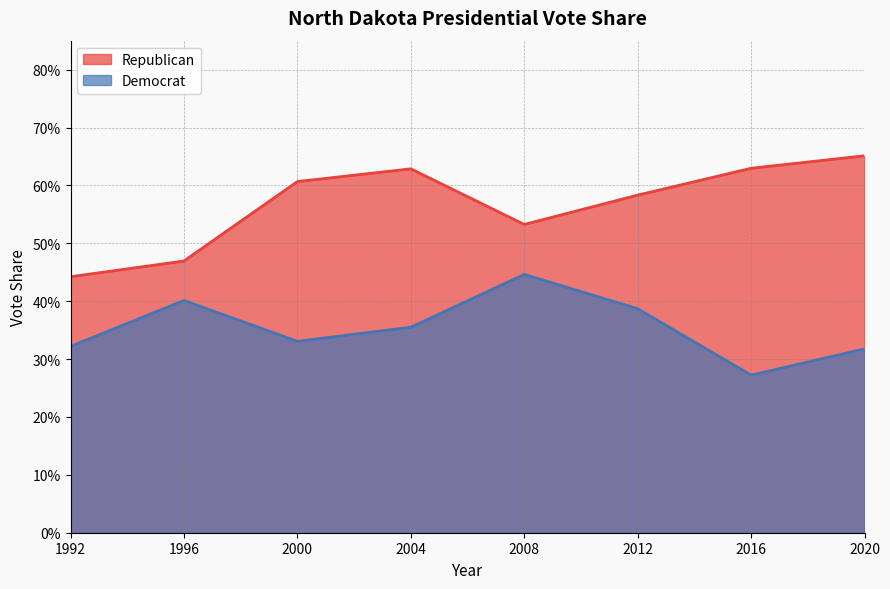

The value of Democrat at 2008 is 0.4. True or false?

True